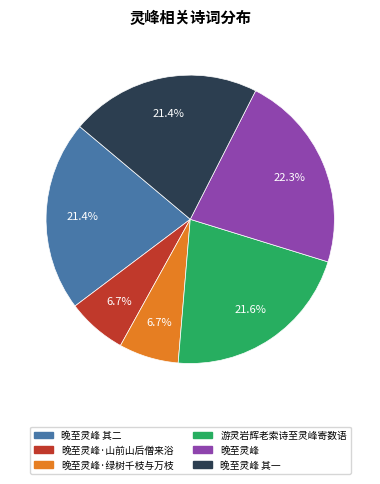

How many segments does this pie chart have?

6